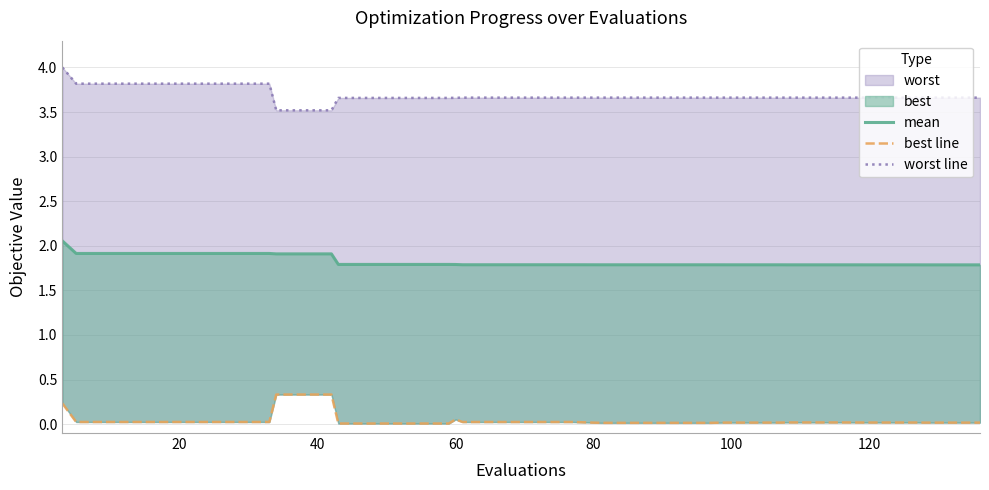

List the series in order of their peak value, lowest first.

best line, mean, worst line